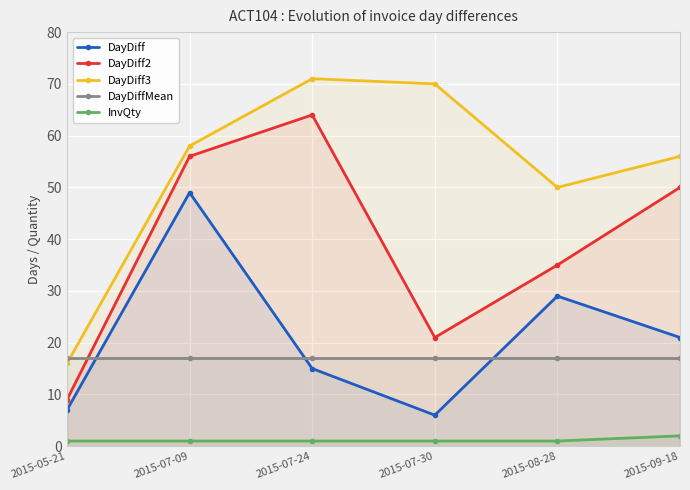

What are all the series names shown in the legend?

DayDiff, DayDiff2, DayDiff3, DayDiffMean, InvQty